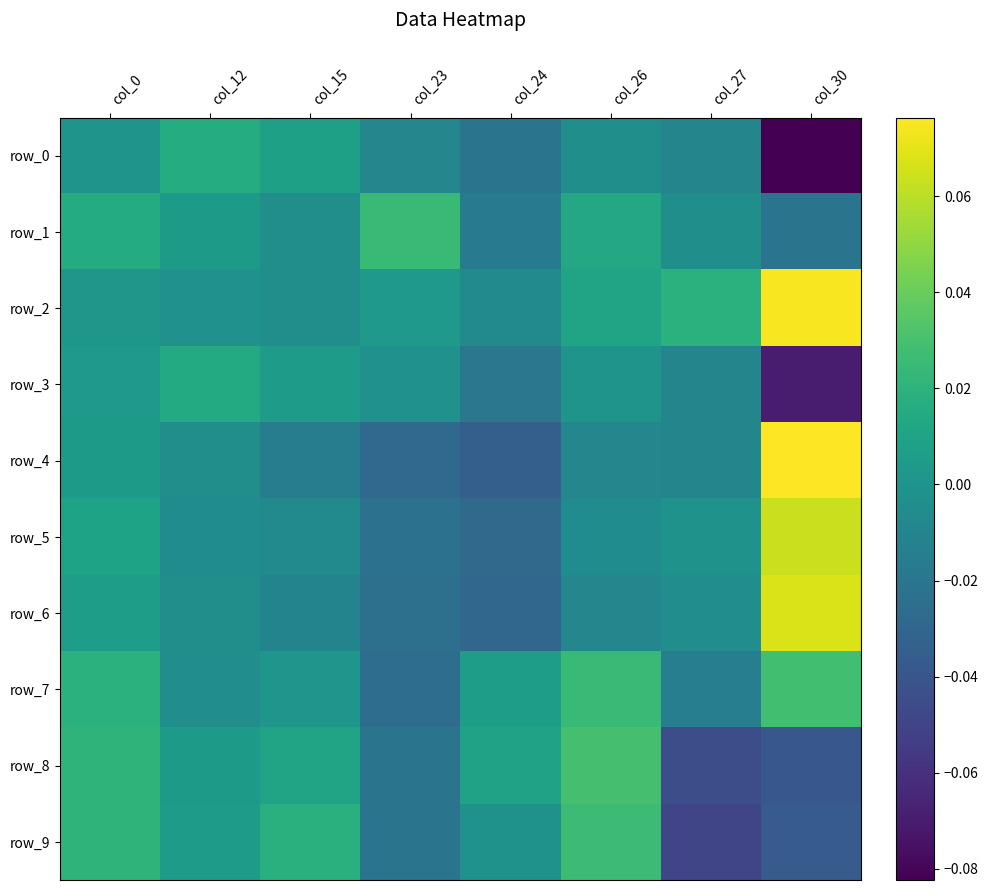

Which series has the largest total across all categories?

row_2